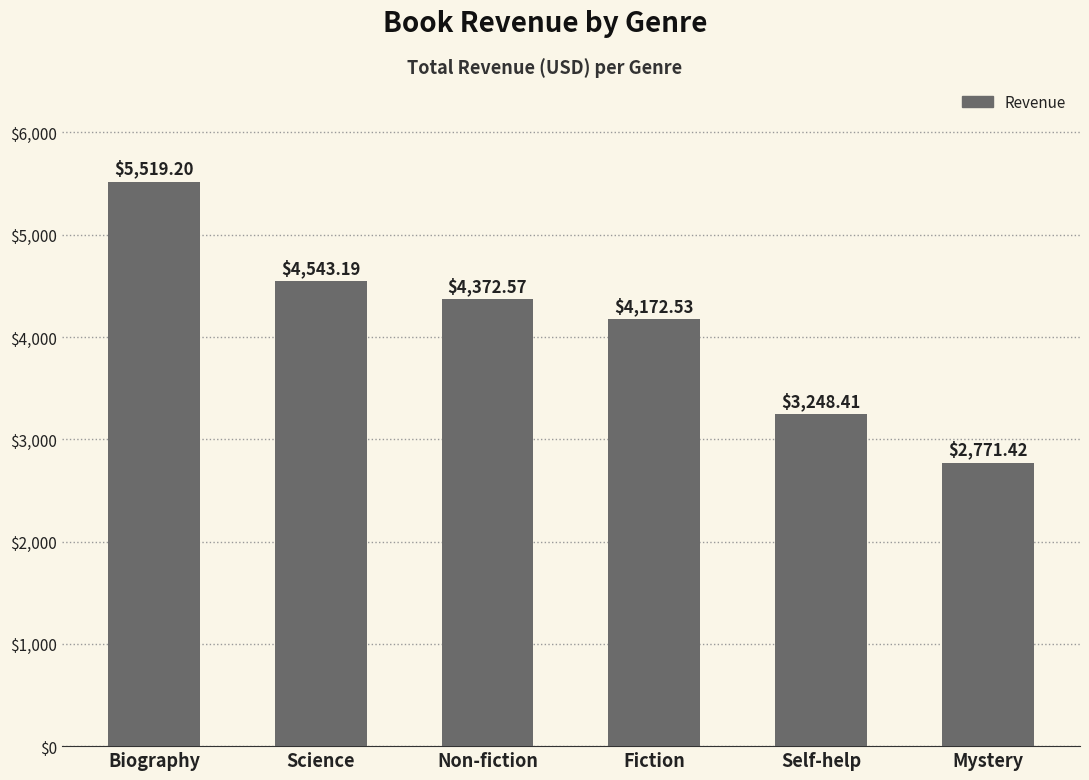

Which has a higher value, Self-help or Biography?

Biography